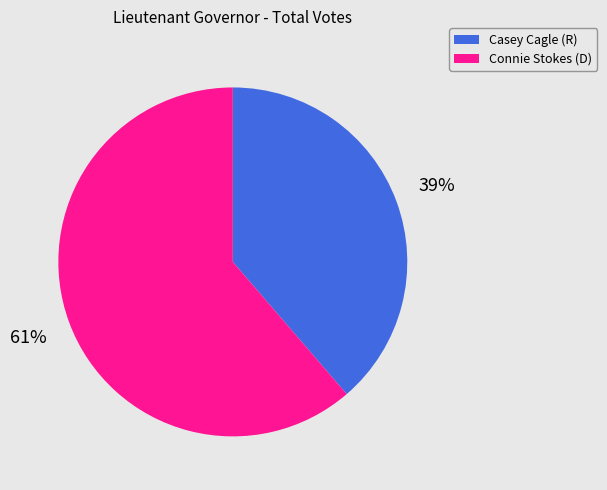

How many slices are in this pie chart?

2